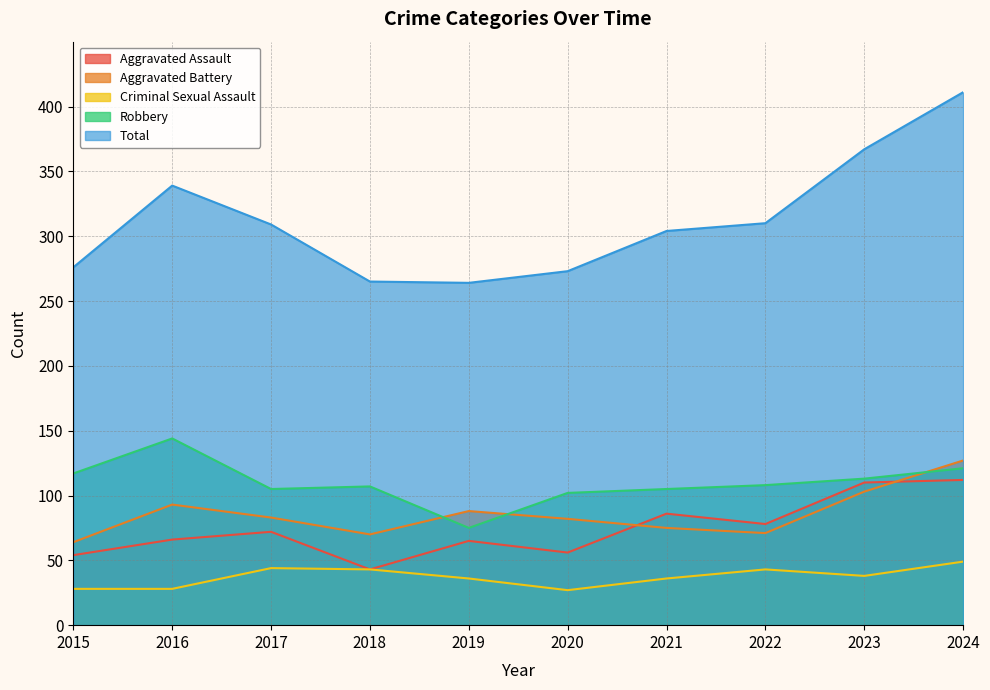

The value of Robbery at 2024 is 121. True or false?

True